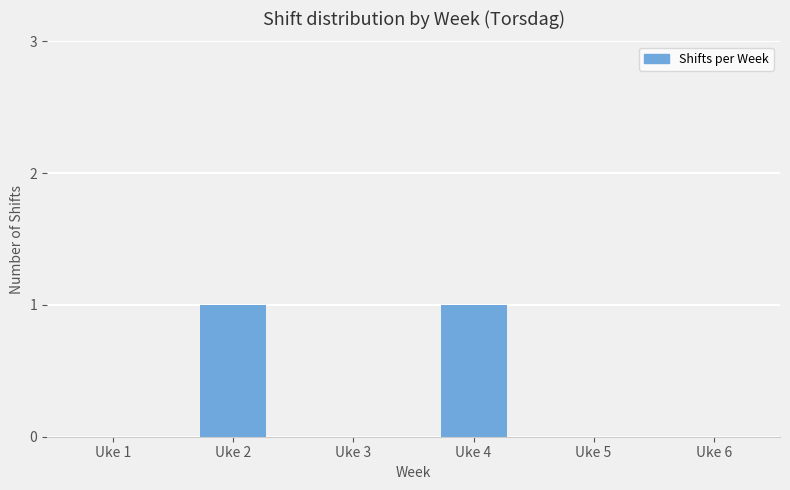

Are the bars horizontal?

No